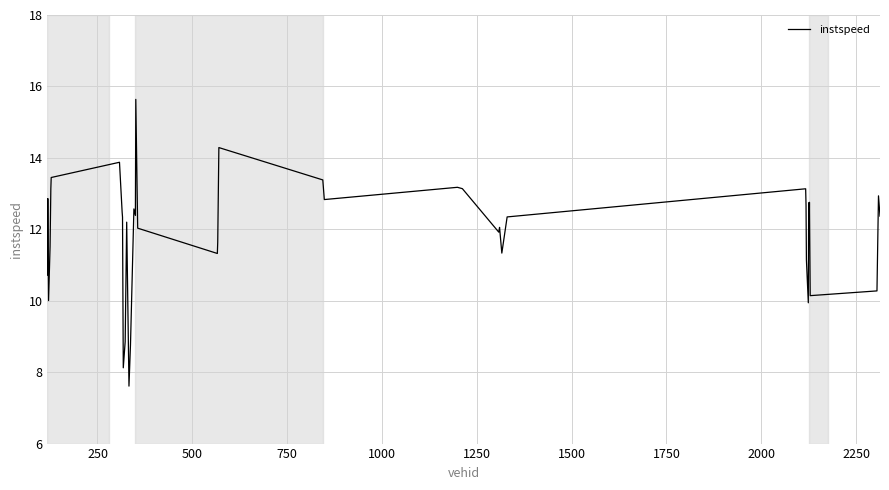

What is the average value?

11.9